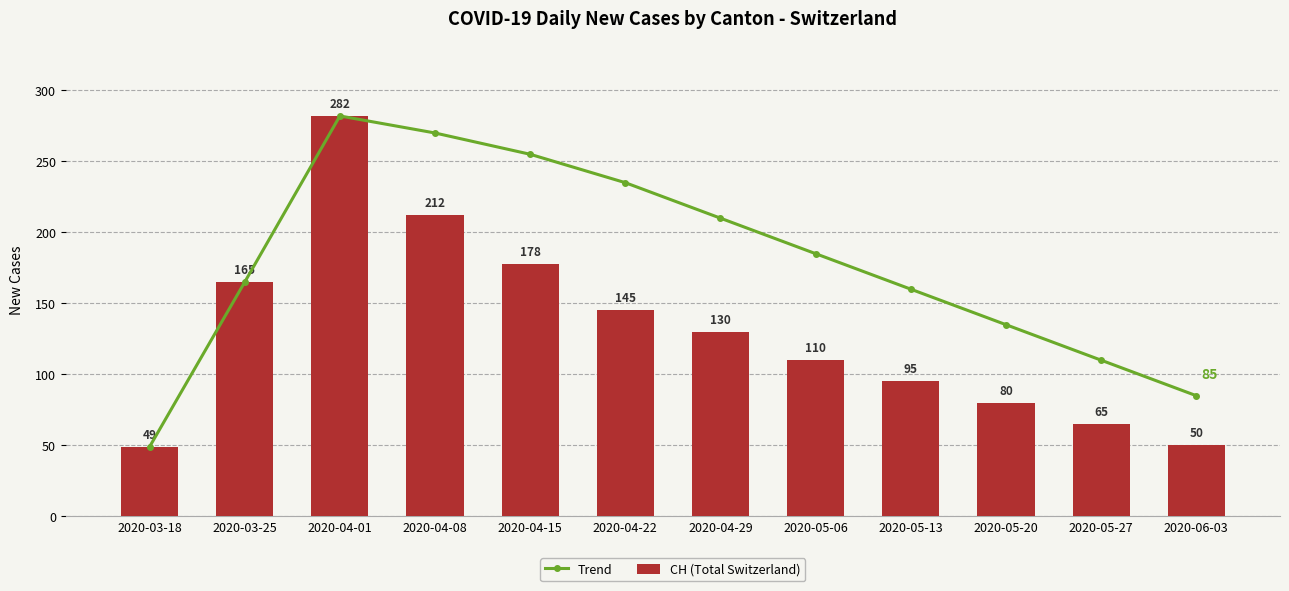

Reading left to right, extract all data points from this chart.

Trend: 2020-03-18=49	2020-03-25=165	2020-04-01=282	2020-04-08=270	2020-04-15=255	2020-04-22=235	2020-04-29=210	2020-05-06=185	2020-05-13=160	2020-05-20=135	2020-05-27=110	2020-06-03=85
CH (Total Switzerland): 2020-03-18=49	2020-03-25=165	2020-04-01=282	2020-04-08=212	2020-04-15=178	2020-04-22=145	2020-04-29=130	2020-05-06=110	2020-05-13=95	2020-05-20=80	2020-05-27=65	2020-06-03=50